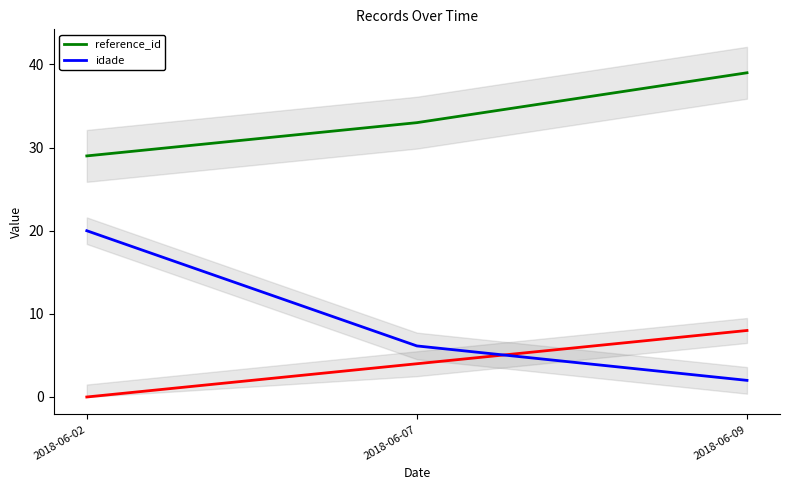

What is the sum of all reference_id values?

101.0